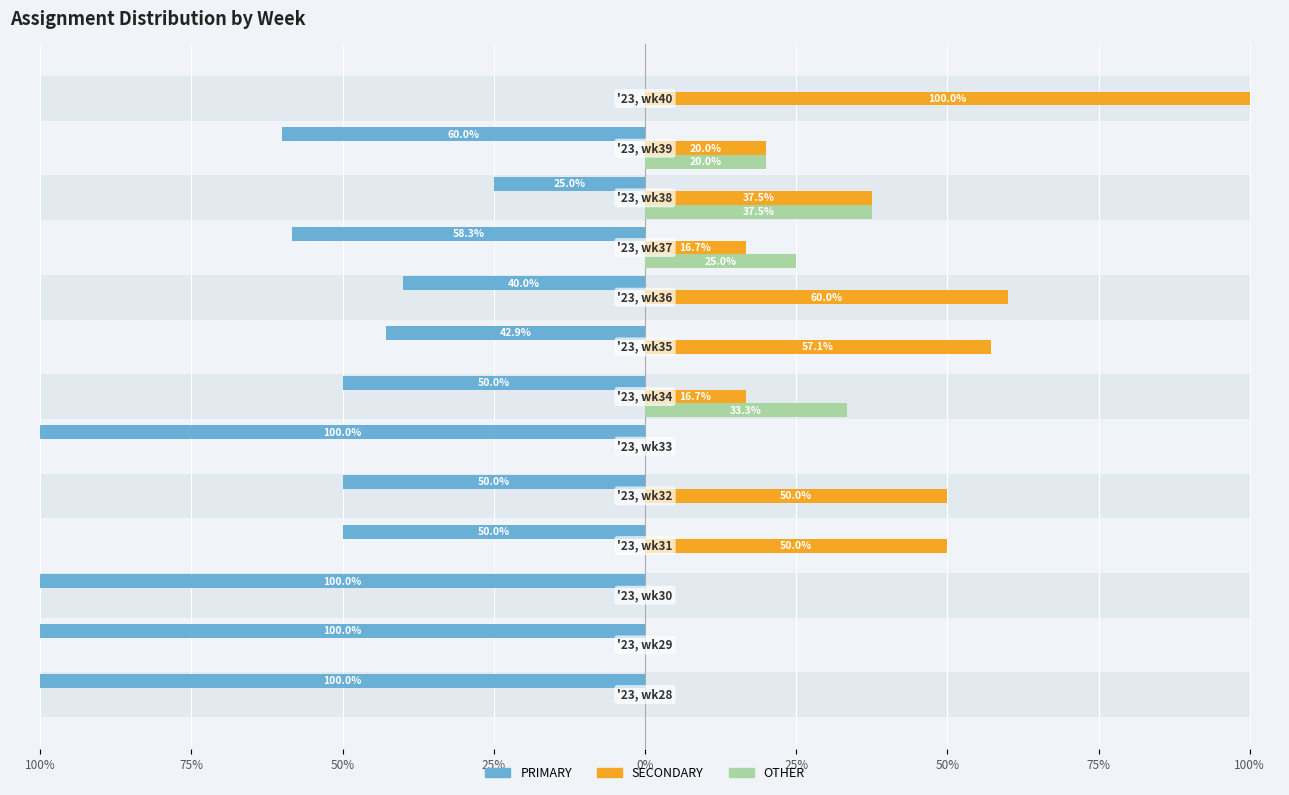

Reading right to left, transcribe all the data shown in this chart.

PRIMARY: 0.0	-60.0	-25.0	-58.3	-40.0	-42.9	-50.0	-100.0	-50.0	-50.0	-100.0	-100.0	-100.0
SECONDARY: 100.0	20.0	37.5	16.7	60.0	57.1	16.7	0.0	50.0	50.0	0.0	0.0	0.0
OTHER: 0.0	20.0	37.5	25.0	0.0	0.0	33.3	0.0	0.0	0.0	0.0	0.0	0.0